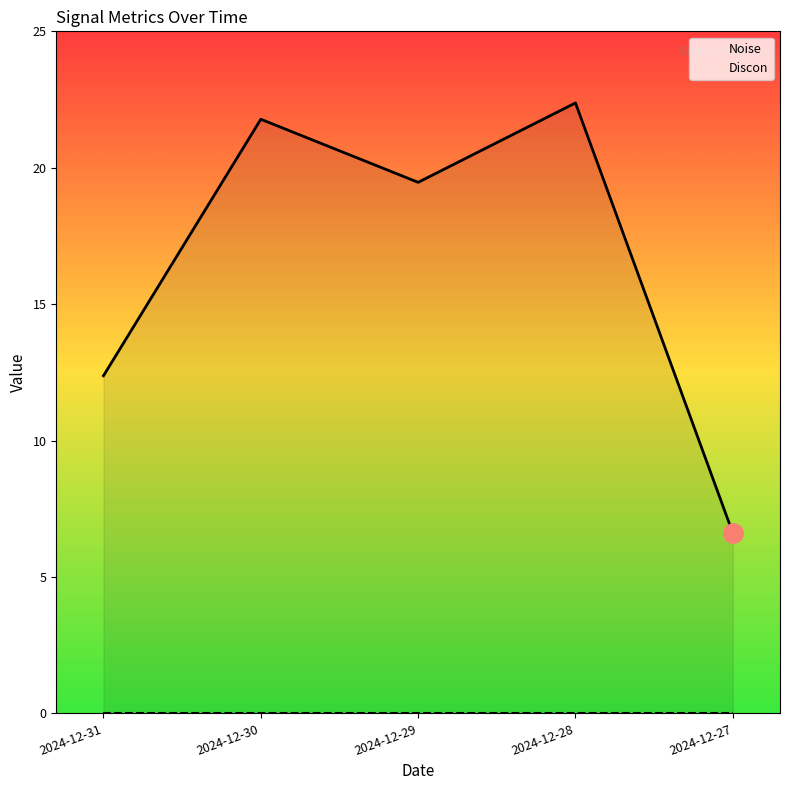

Does the chart display data point markers on the line(s)?

No